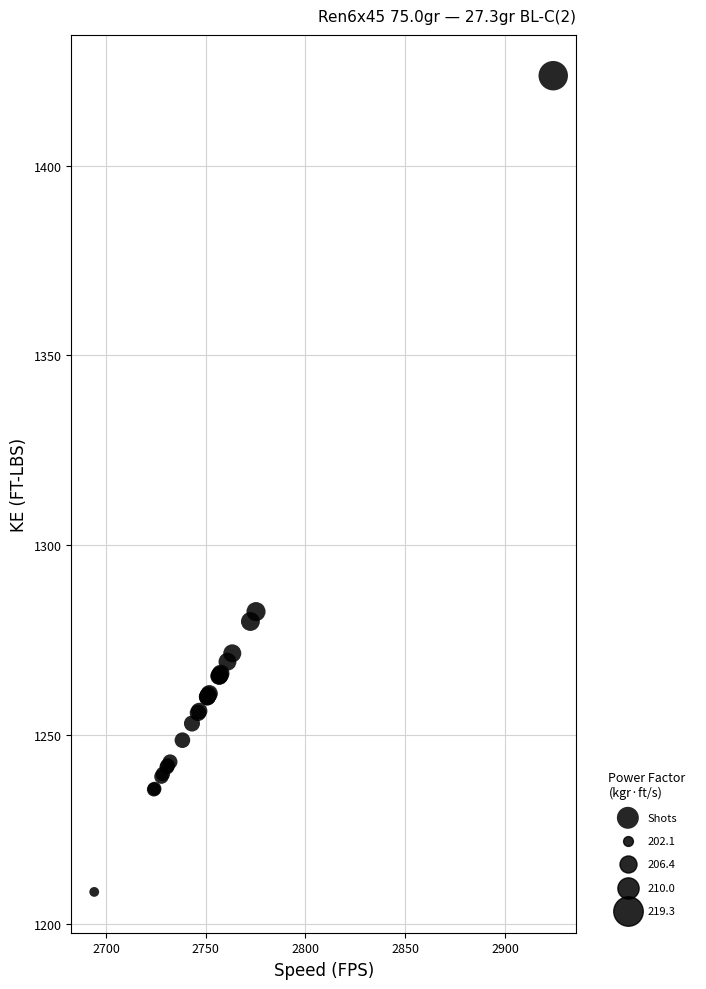

What Y value in the scatter plot is closest to 1316?

1282.4